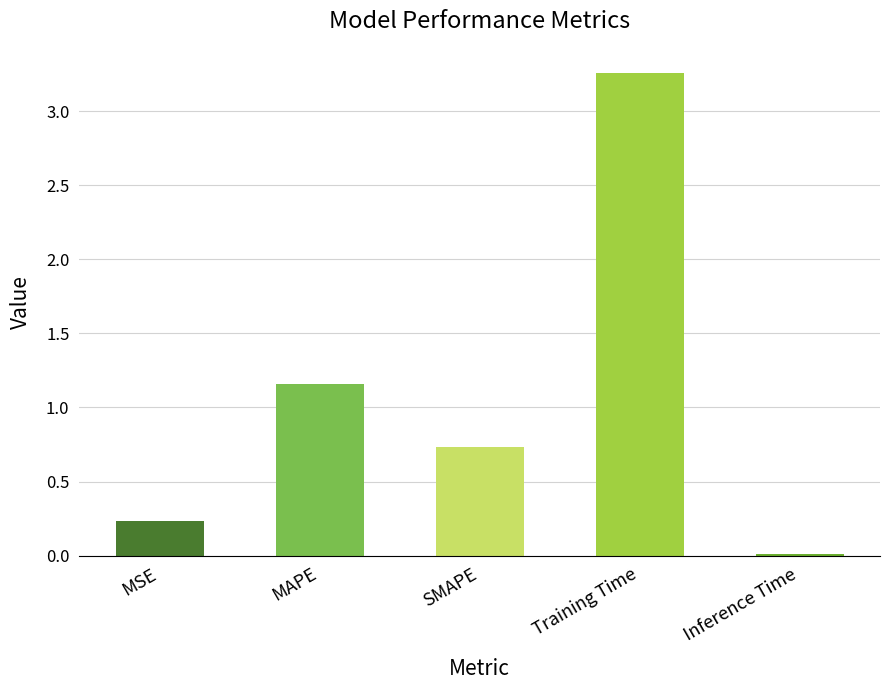

Rank the categories by value from highest to lowest.

Training Time, MAPE, SMAPE, MSE, Inference Time